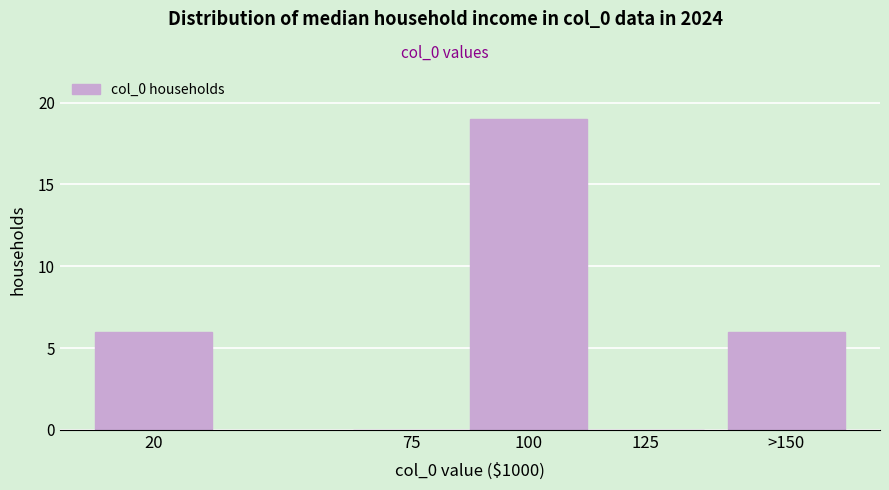

Reading left to right, list all the values displayed in this chart.

20=6	75=0	100=19	125=0	>150=6